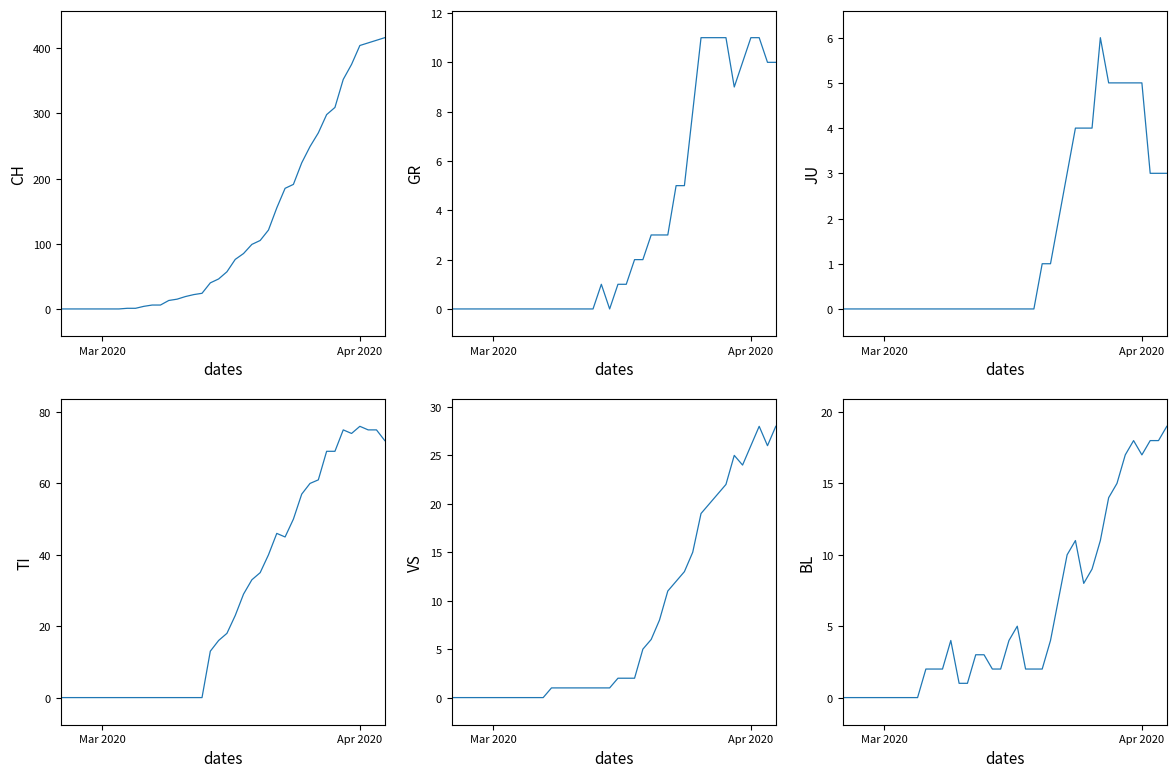

How many lines are shown in the chart?

6